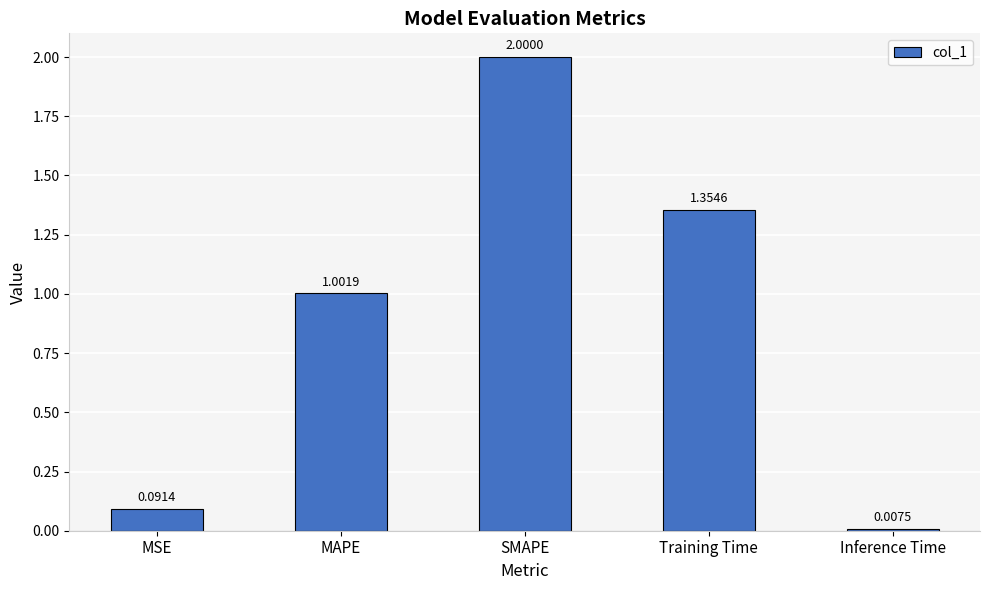

True or false: the data shows 0.0 at MSE.

False